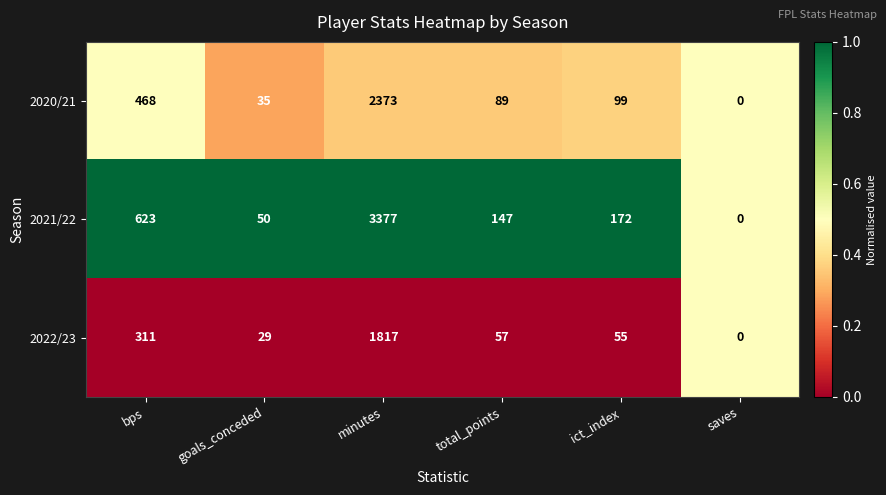

Which series has the largest total across all categories?

2021/22